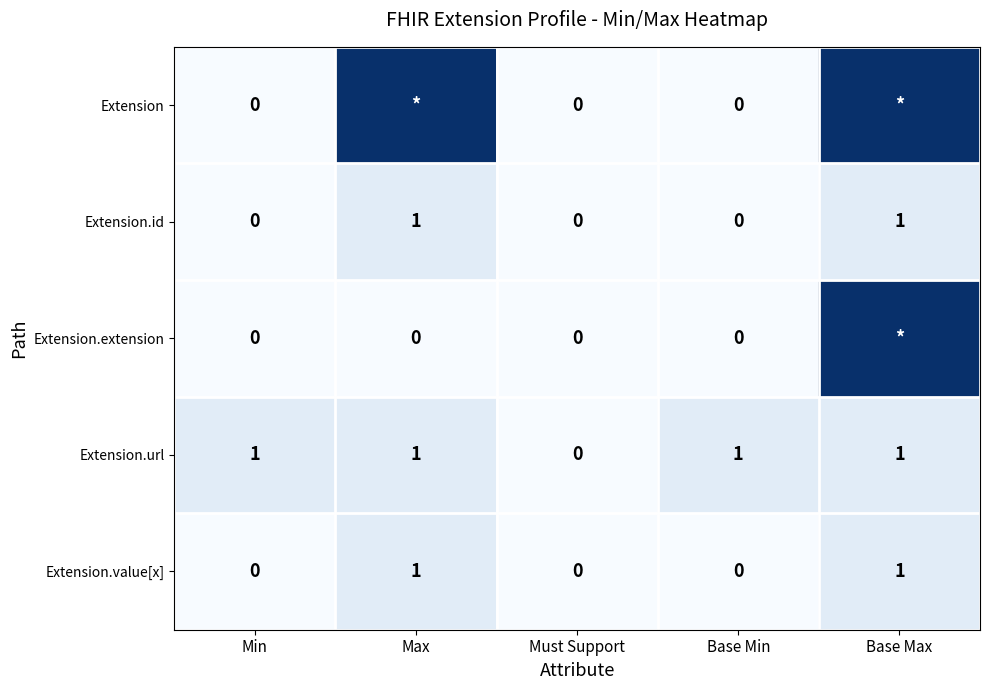

The value of Extension.value[x] at Must Support is -1. True or false?

False